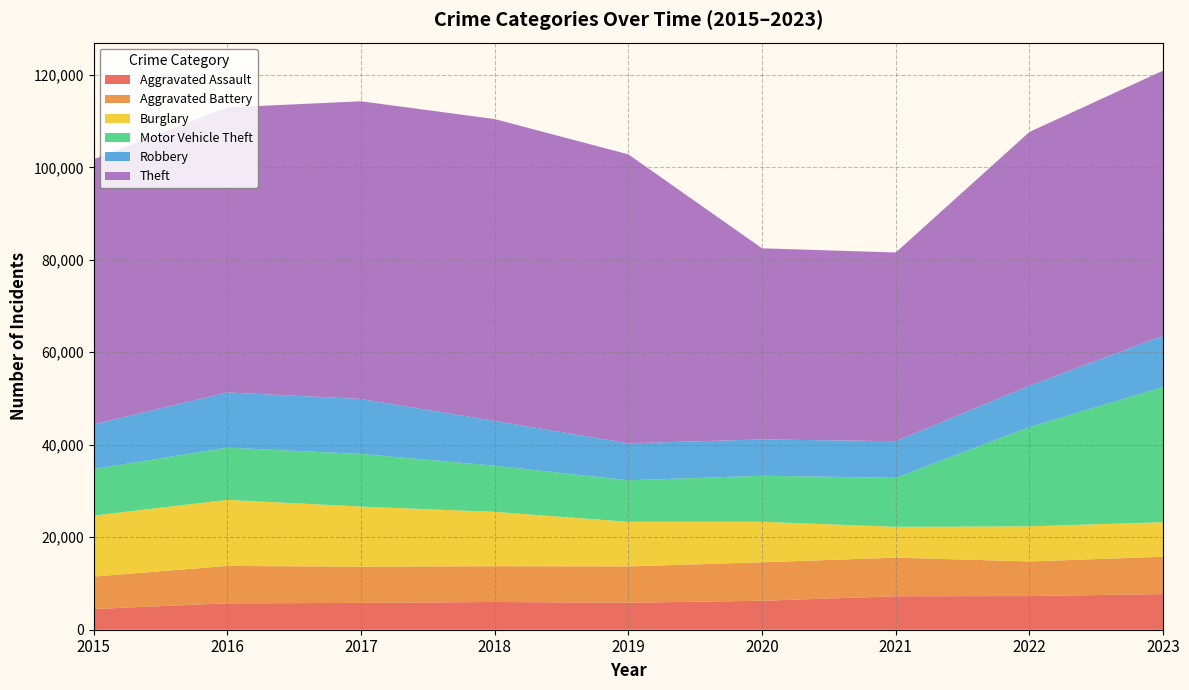

Reading left to right, transcribe all the data shown in this chart.

Aggravated Assault: 4480	5712	5793	6001	5841	6265	7242	7280	7708
Aggravated Battery: 7019	8086	7845	7735	7858	8319	8347	7487	8076
Burglary: 13184	14289	13001	11747	9638	8758	6662	7592	7477
Motor Vehicle Theft: 10068	11285	11380	9984	8977	9959	10602	21459	29236
Robbery: 9638	11960	11880	9681	7995	7855	7920	8962	11057
Theft: 57350	61623	64386	65288	62494	41333	40809	54874	57367